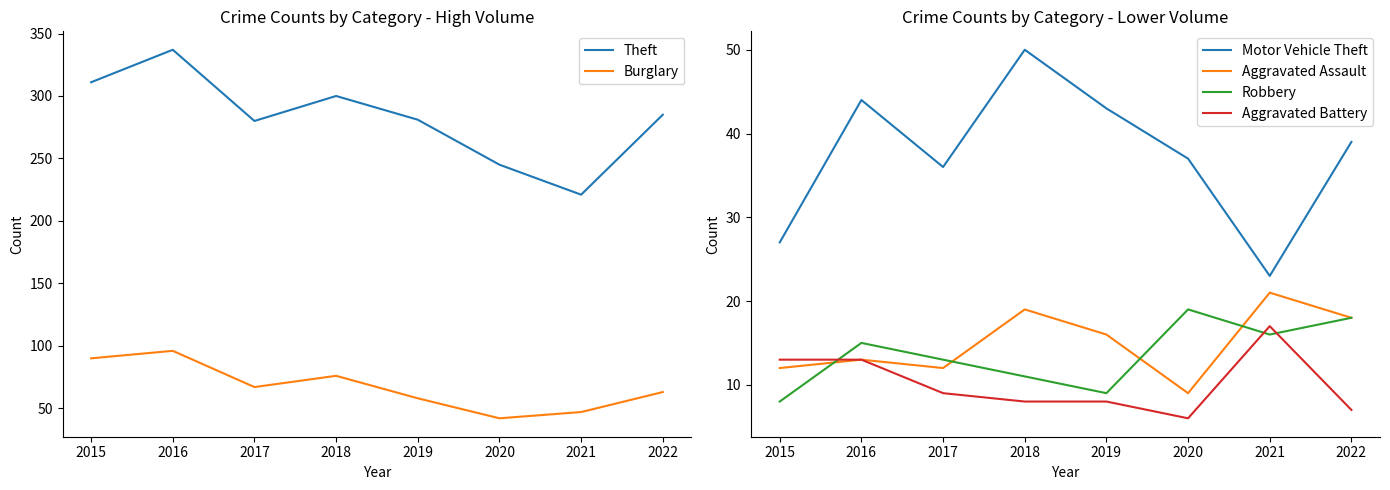

At how many categories does at least one series exceed 68?

8